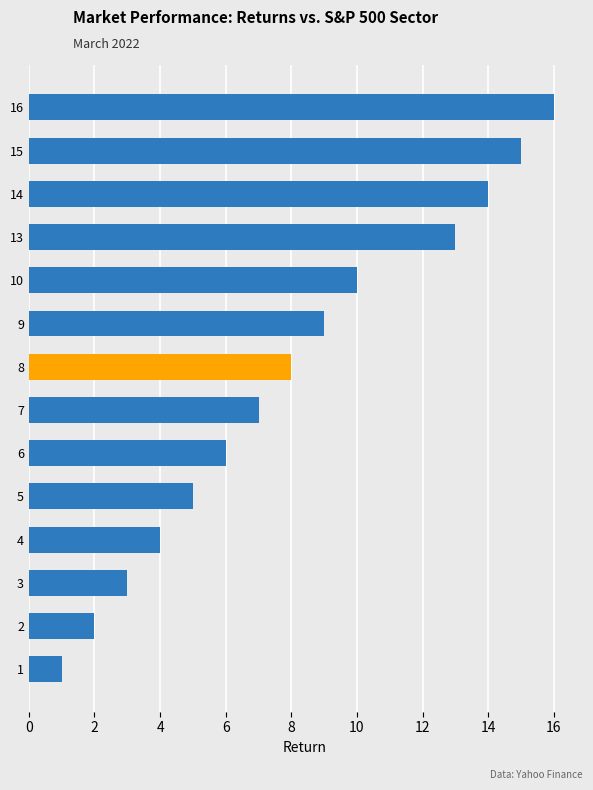

List the labels in order of value, largest first.

16, 15, 14, 13, 10, 9, 8, 7, 6, 5, 4, 3, 2, 1